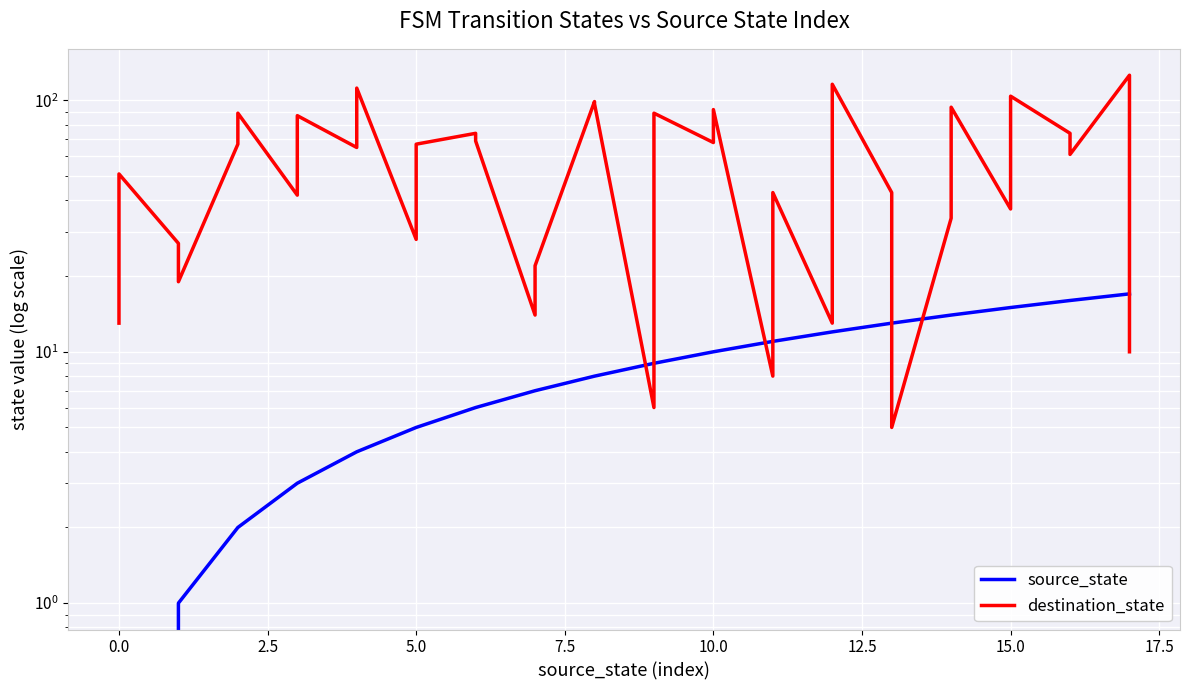

Which series changed the most between 17.5 and 31?

destination_state